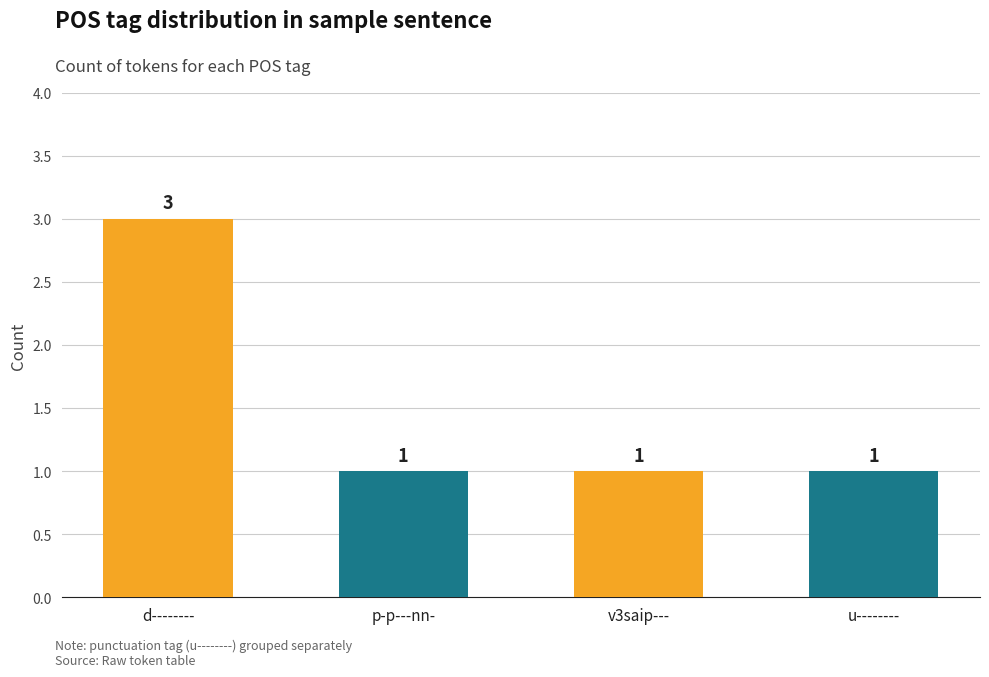

What is the value of the 3rd bar from the left?

1